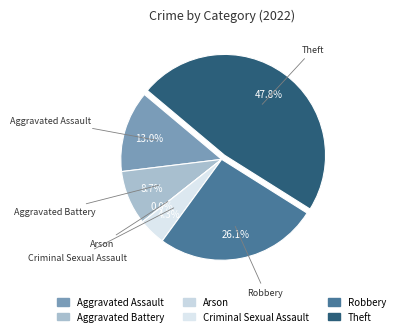

Is it true that Theft is 48% of the pie?

True